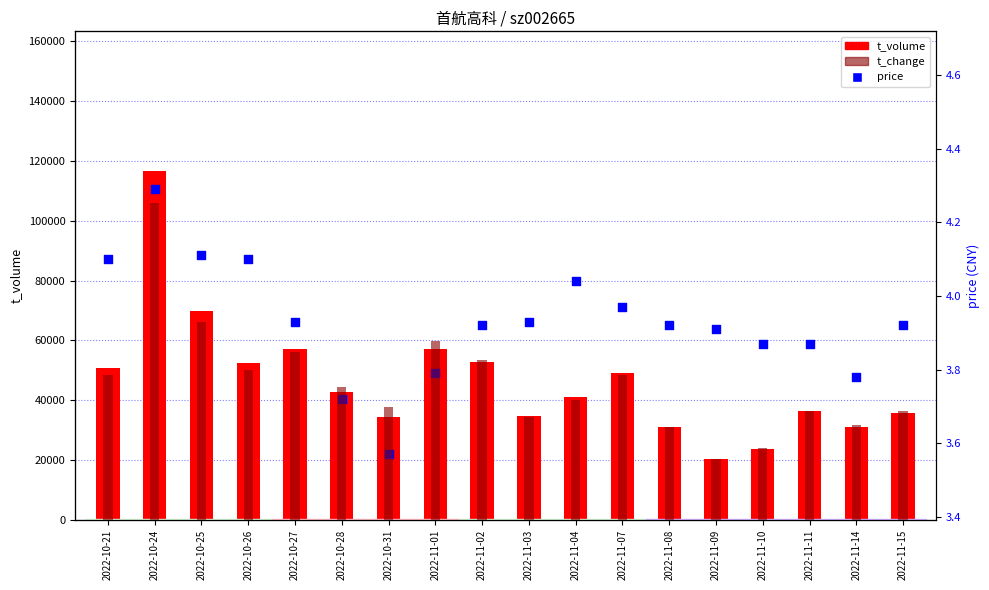

Which series reaches the maximum Y coordinate?

t_volume